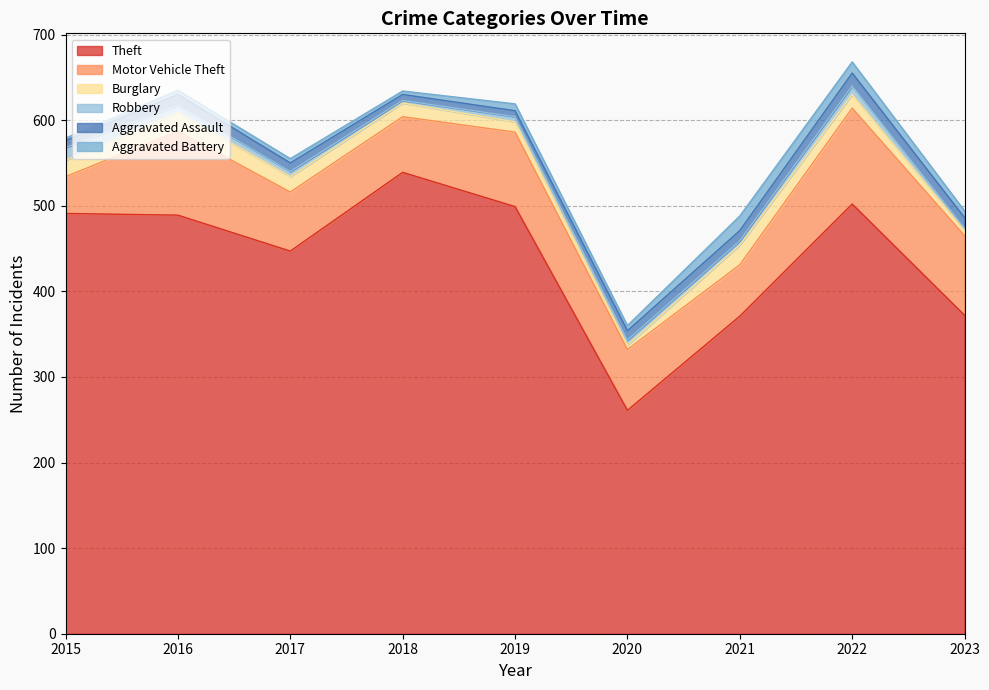

Which category has the highest value in the Robbery series?

2015